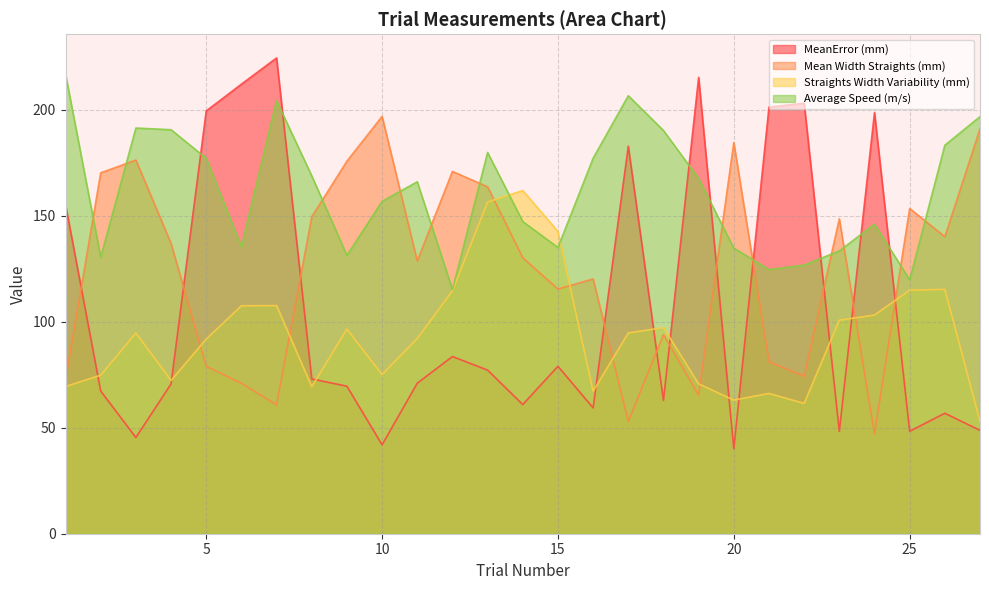

Rank the series at 8 from lowest to highest value.

Straights Width Variability (mm), MeanError (mm), Mean Width Straights (mm), Average Speed (m/s)